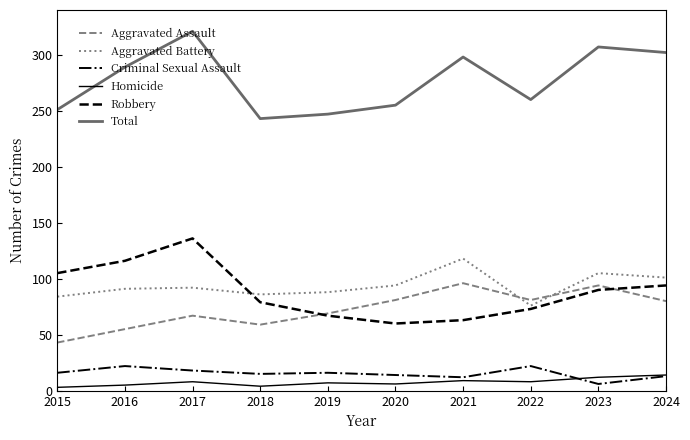

How many distinct data groups are displayed?

6